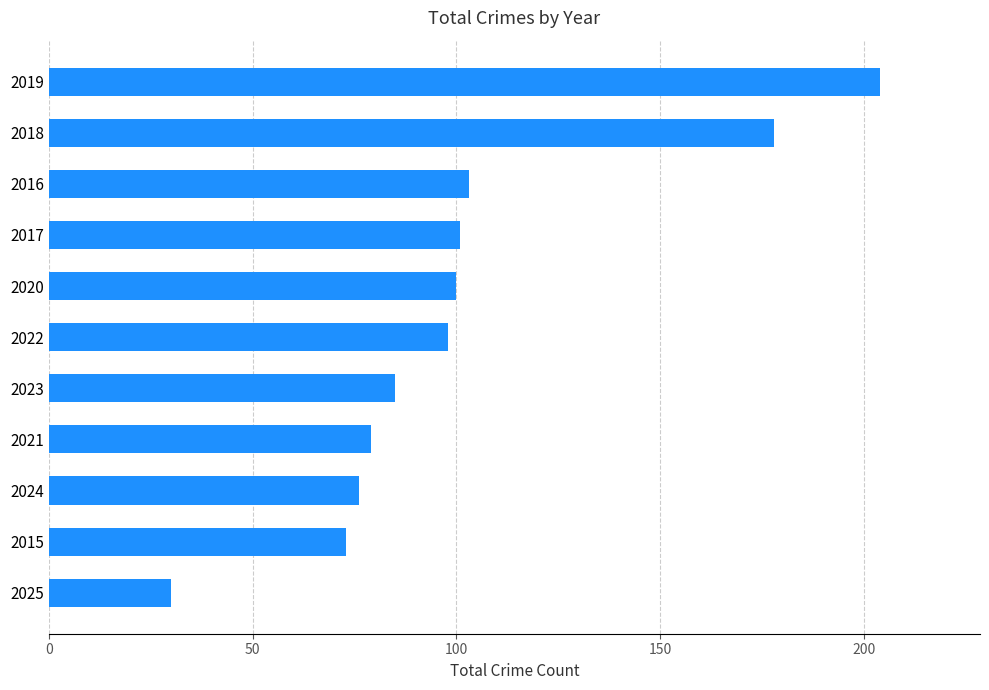

The value at 2017 is 38. True or false?

False